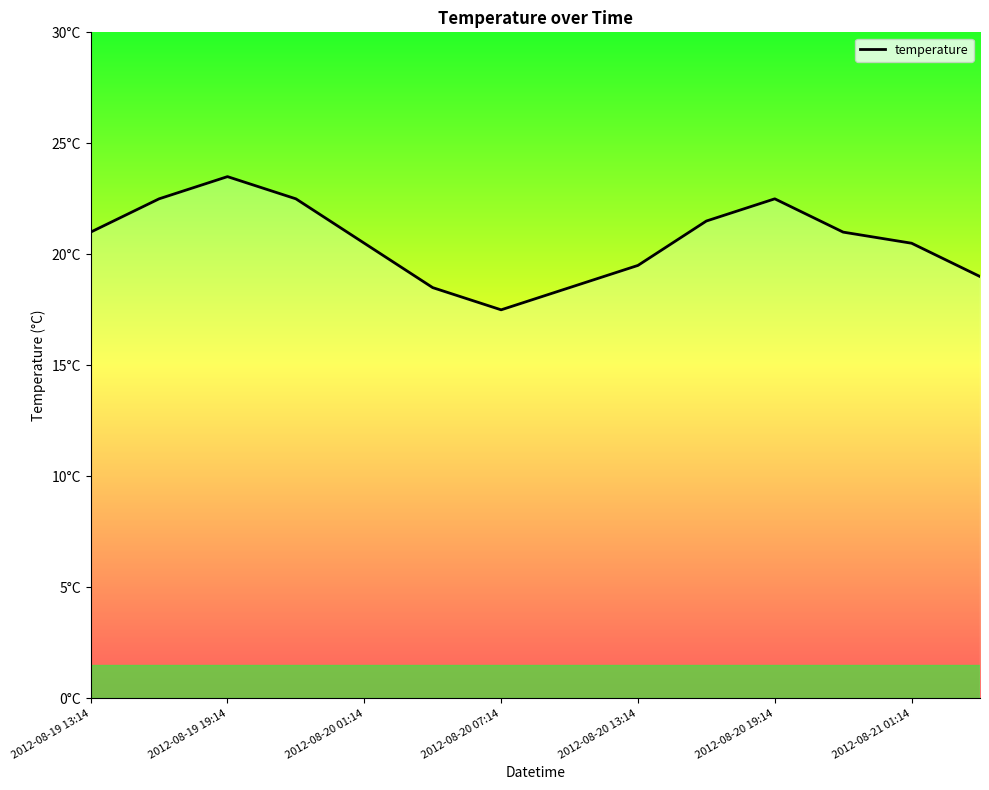

What is the difference between the second highest and second lowest values?

4.0